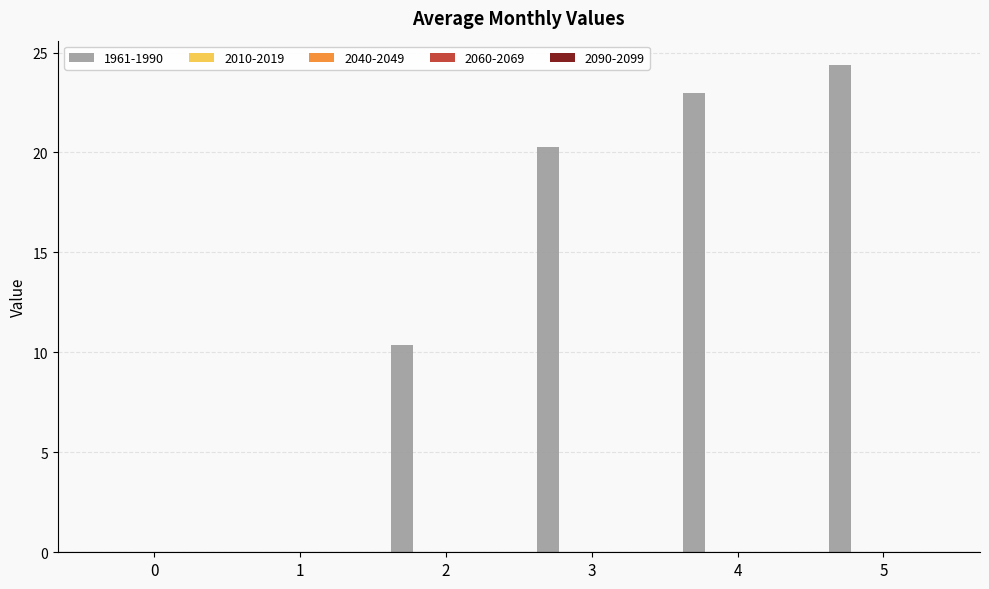

What is the greatest value displayed?

24.4